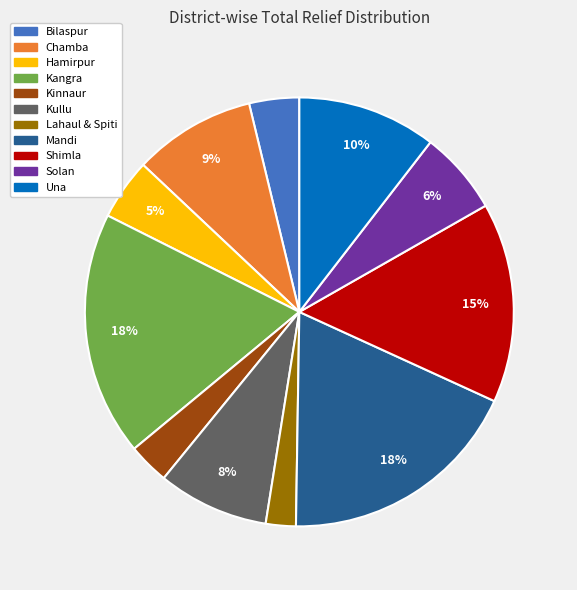

What is the smallest slice in the pie chart?

Lahaul & Spiti